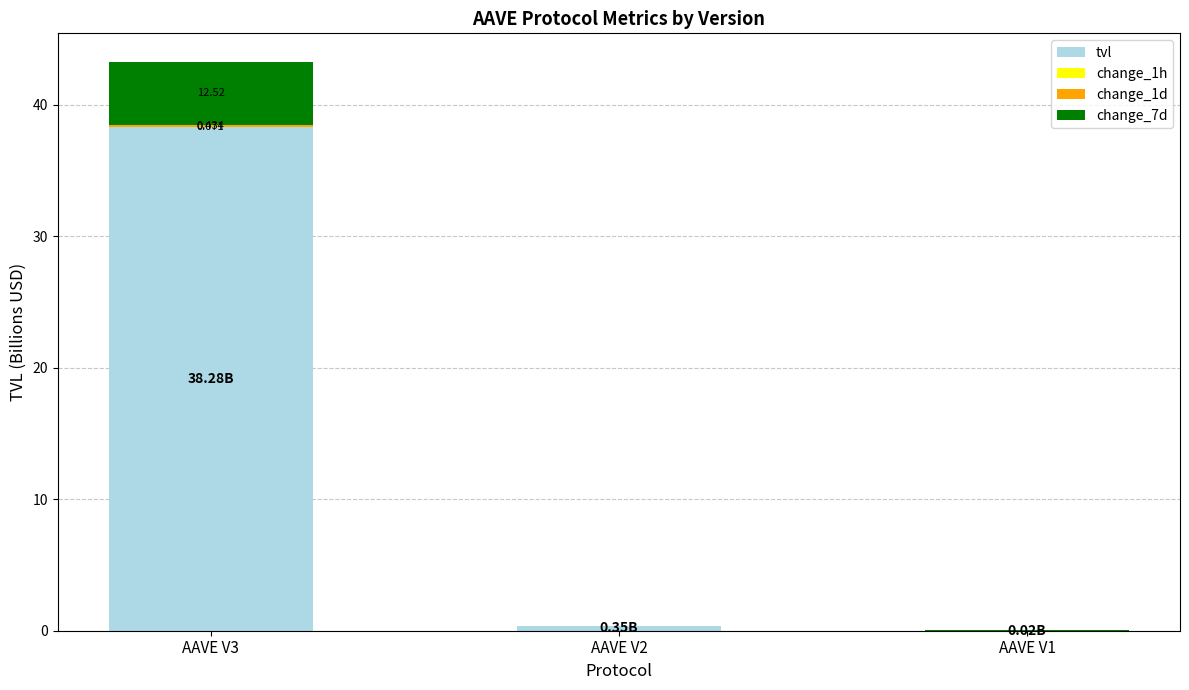

Which series has the widest spread of values?

tvl